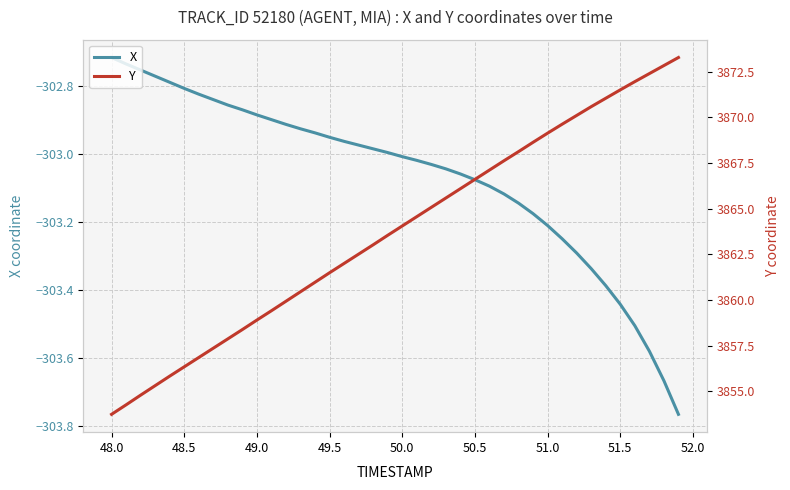

Which series has the largest total across all categories?

Y